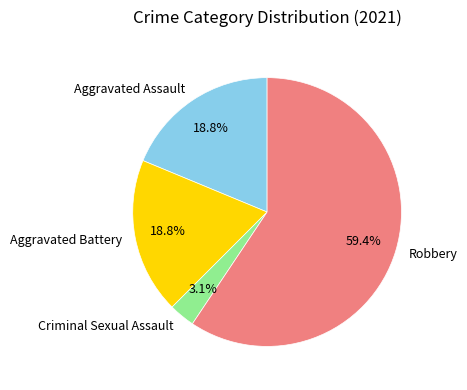

Does any single category account for the majority?

Yes